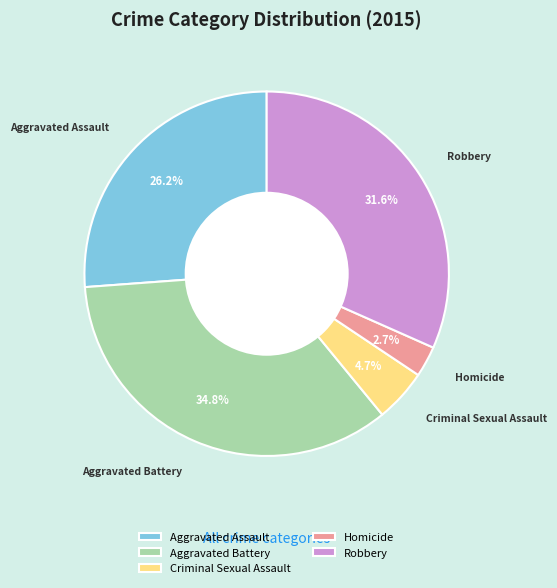

Is Aggravated Battery the majority of the pie?

No